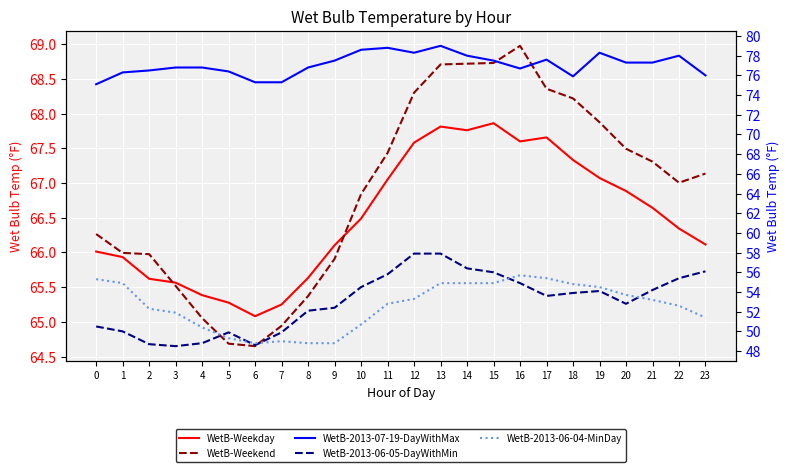

What is the difference between the maximum and minimum values in the WetB-Weekend series?

4.3